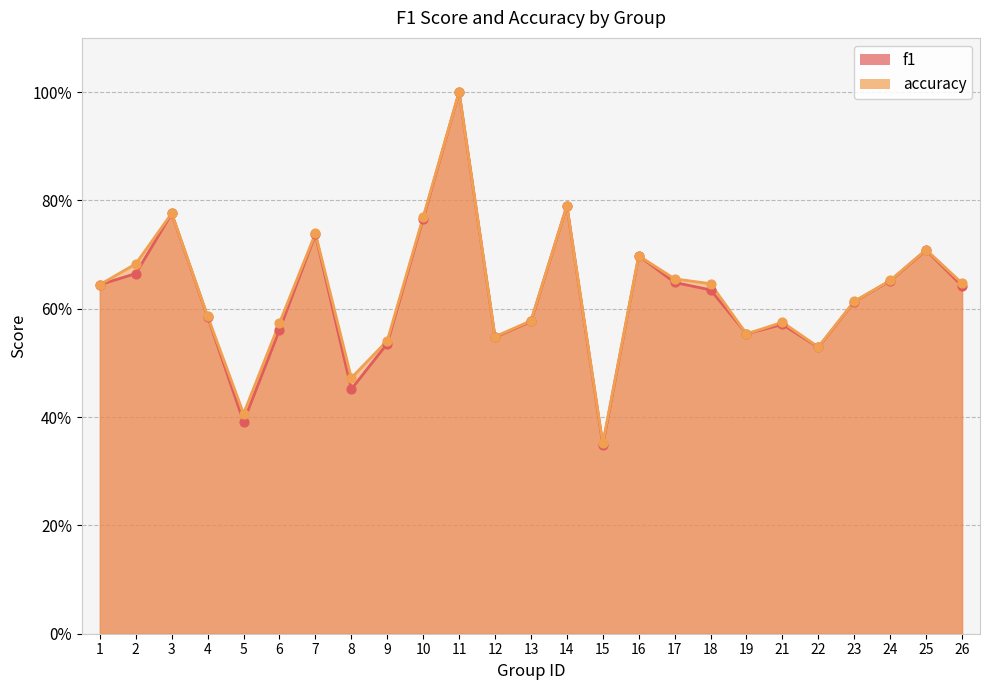

Which series reaches the minimum Y coordinate?

f1